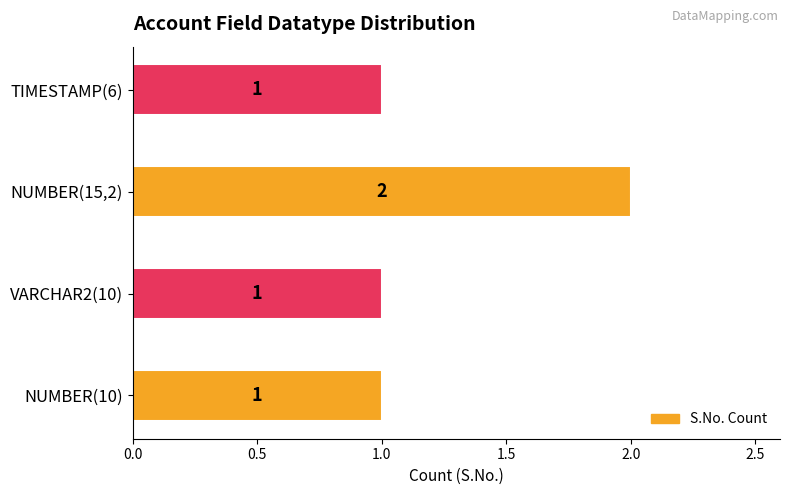

How many values are between 1 and 2?

4